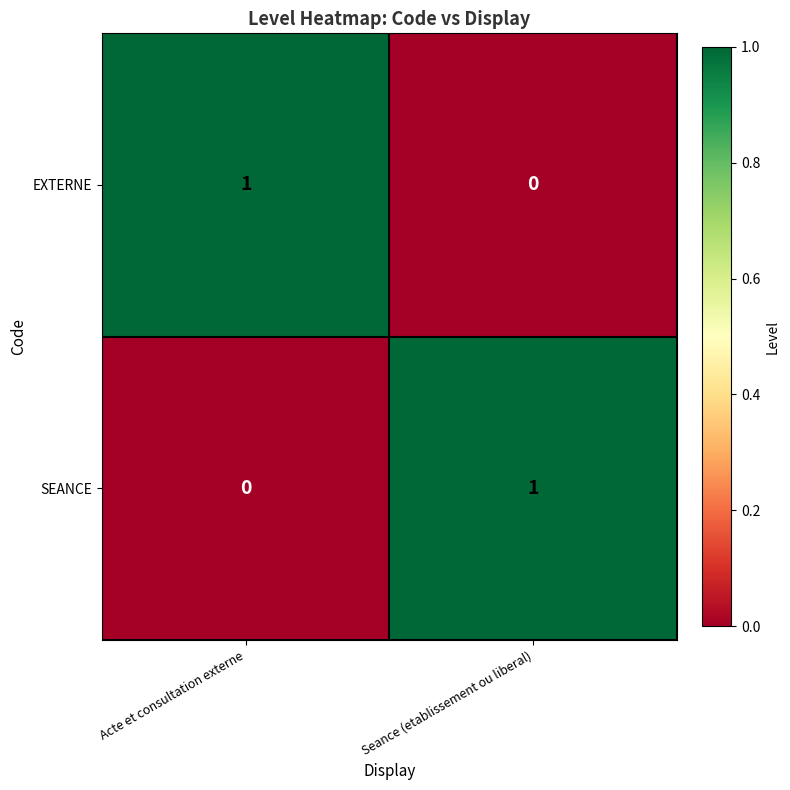

What is the total value across all series at Seance (etablissement ou liberal)?

1